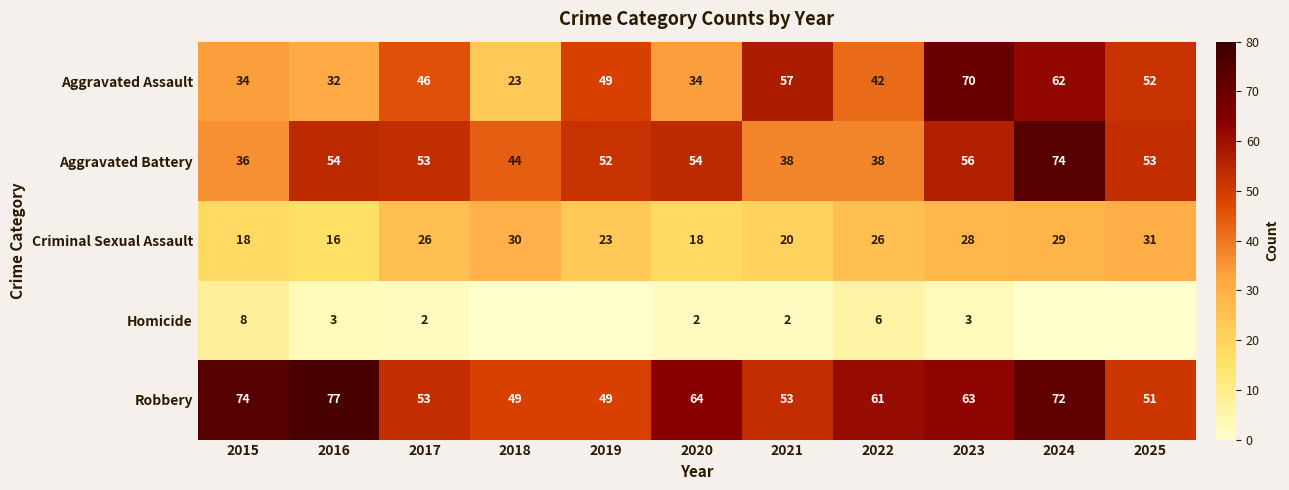

How many values in the Robbery series are below 61?

5